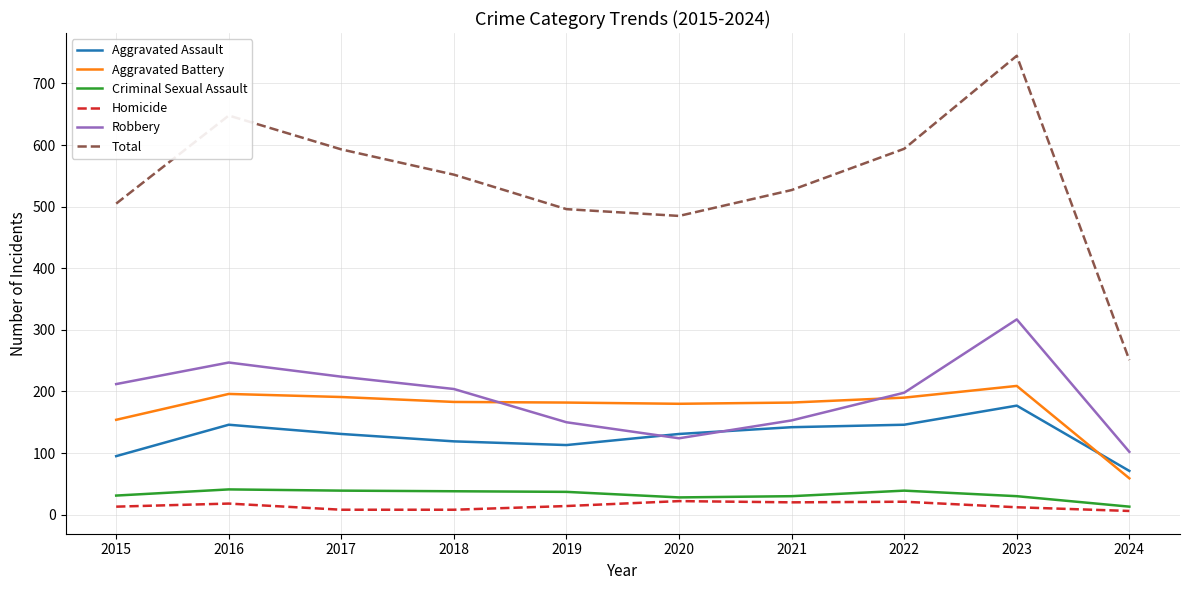

True or false: Total and Criminal Sexual Assault intersect in this chart.

False